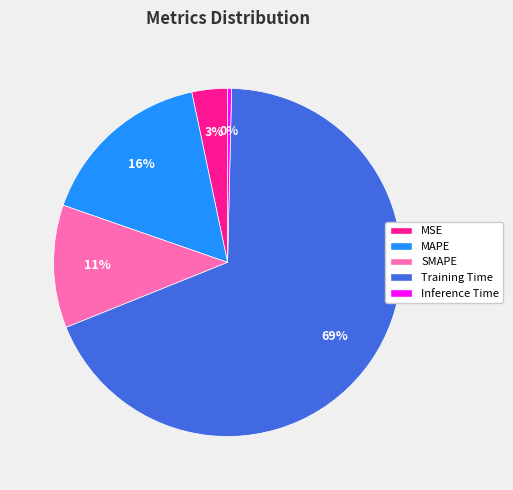

What percentage is the SMAPE slice, to the nearest percent?

11%